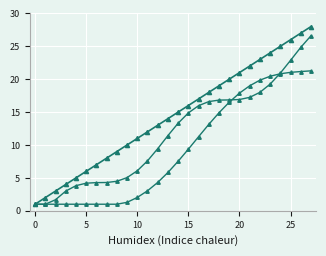

How many lines are shown in the chart?

3